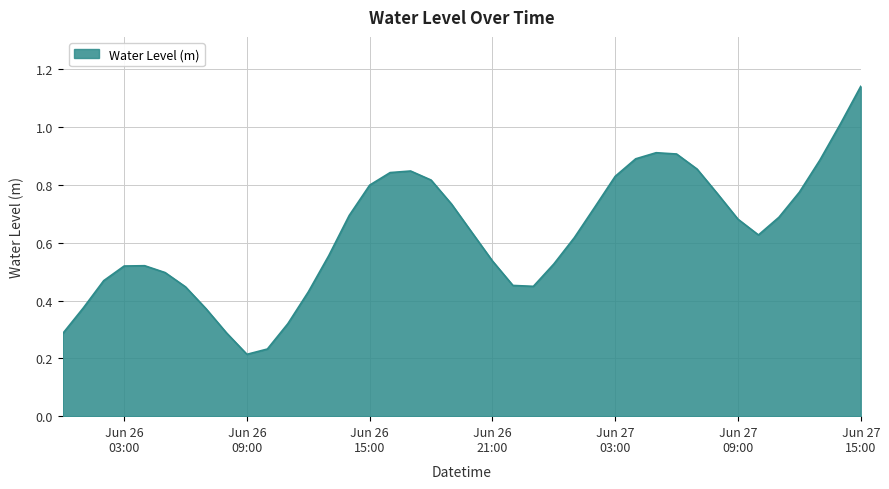

What is the maximum value shown in the chart?

1.1